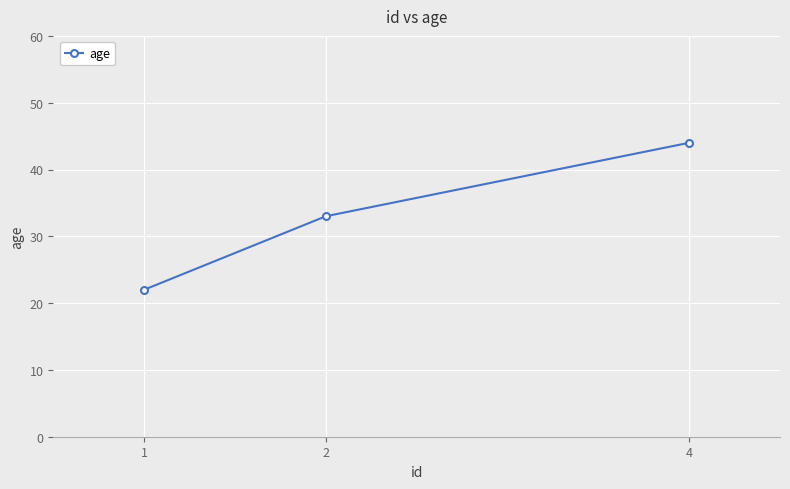

The value at 4 is 44. True or false?

True